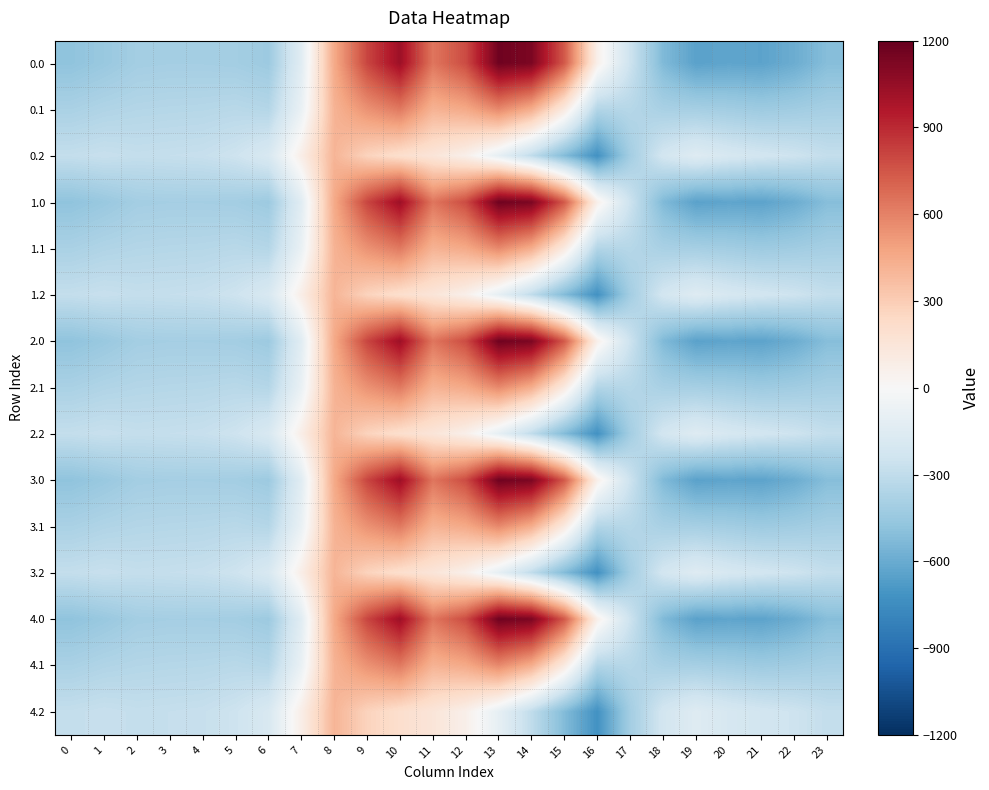

Which has a higher value, 8 or 12?

12